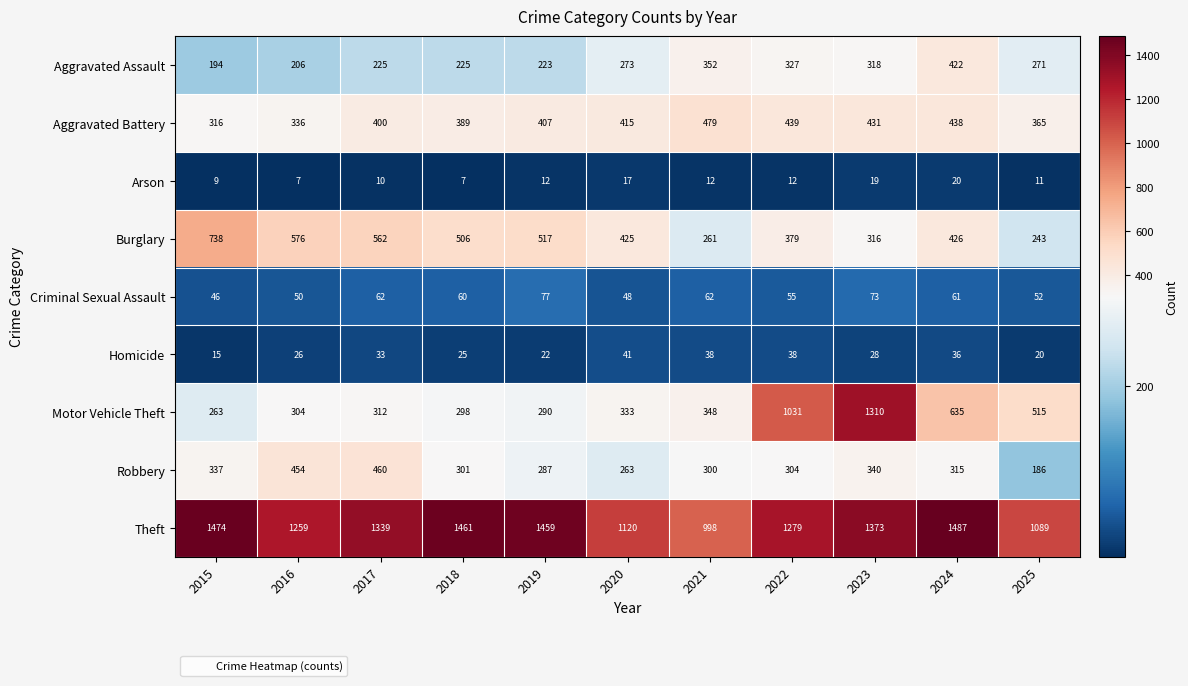

Between 2016 and 2019, which series saw the biggest shift?

Theft